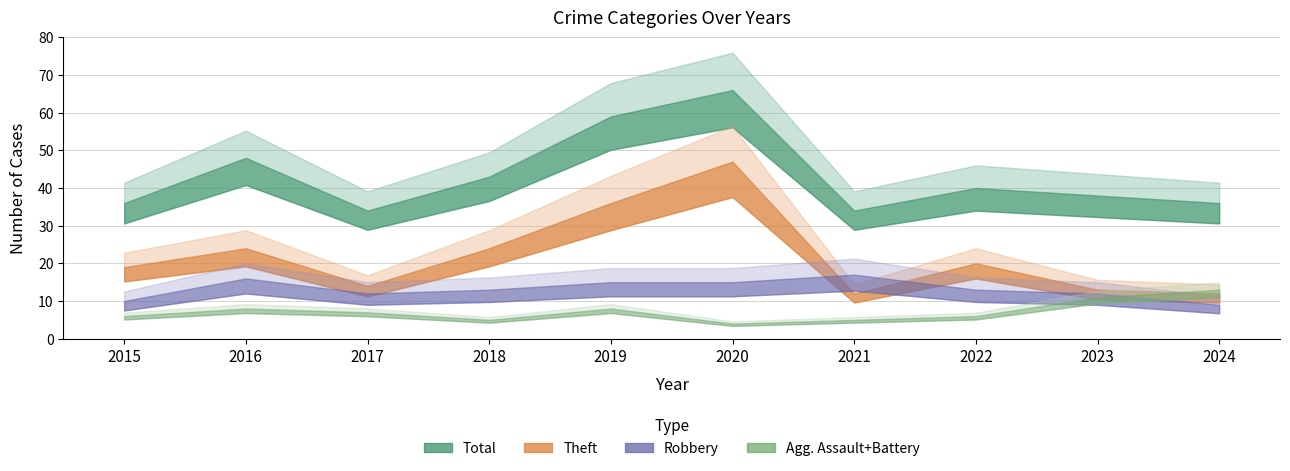

Where is the first local minimum for Theft?

2017